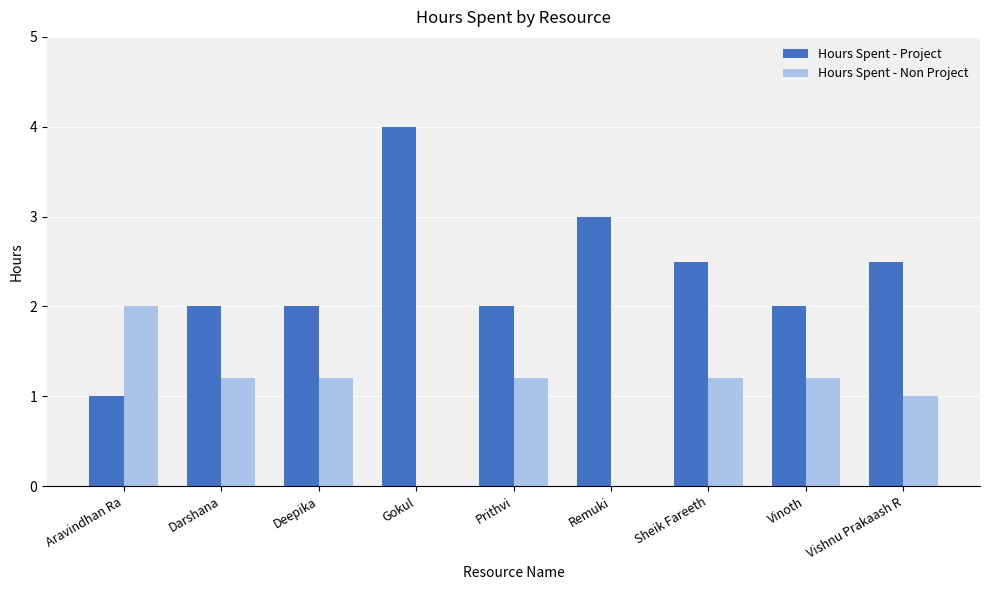

Where is Hours Spent - Non Project nearest to the value 1?

Vishnu Prakaash R